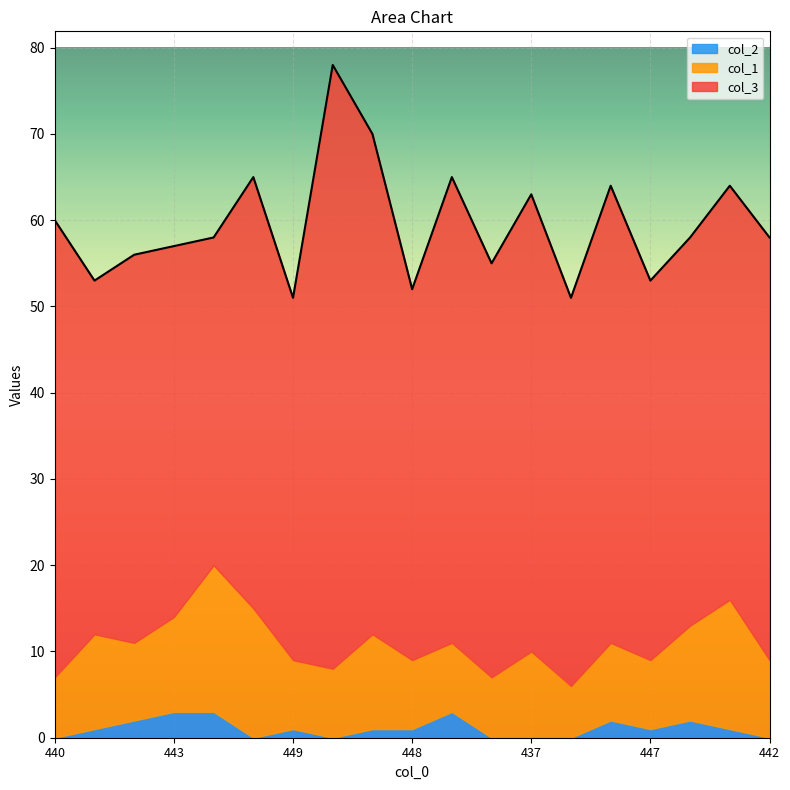

True or false: col_2 and col_1 cross at least once.

False